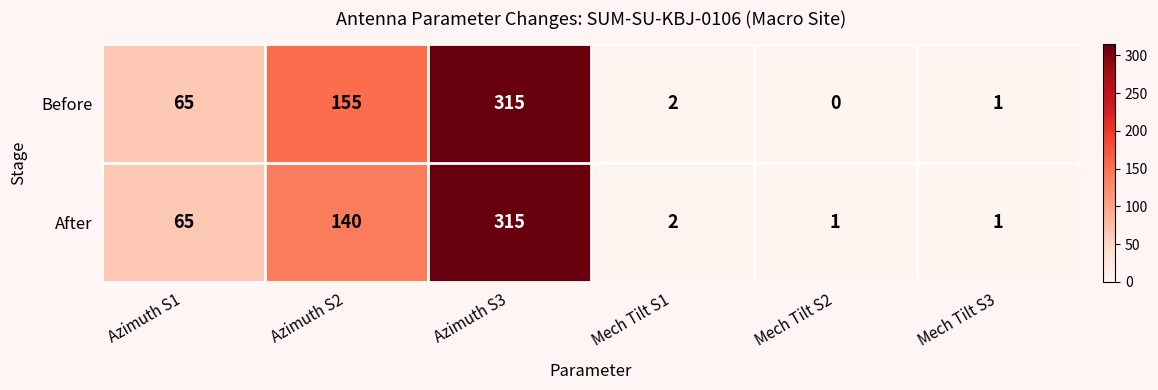

What is the difference between the highest and lowest values at Azimuth S2?

15